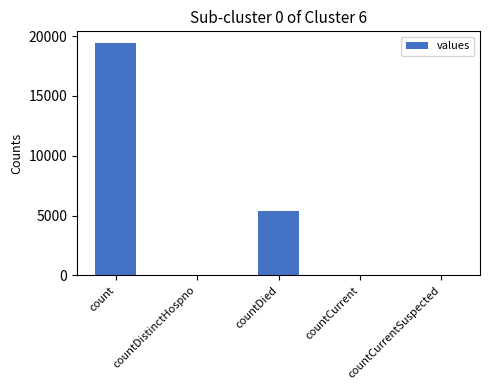

What is the average value?

4975